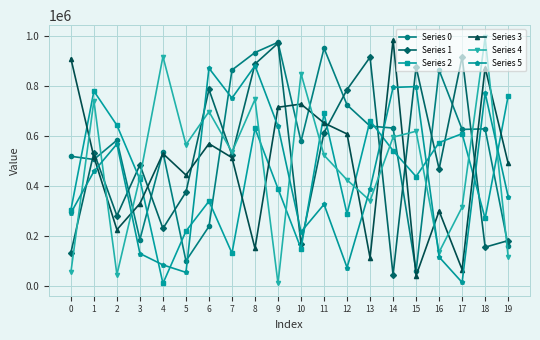

Does the chart have visible grid lines?

Yes